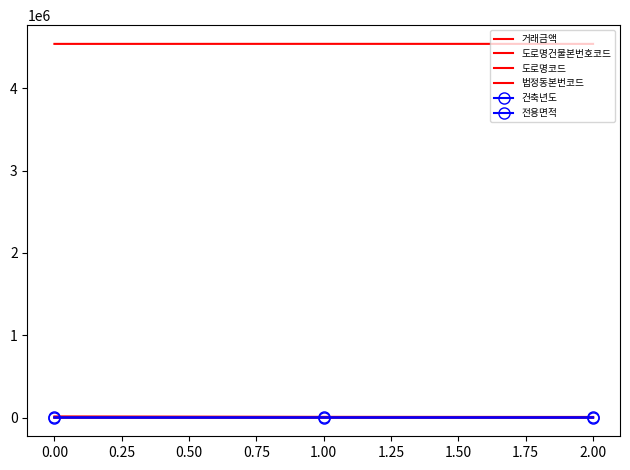

Which series has the largest total across all categories?

도로명코드